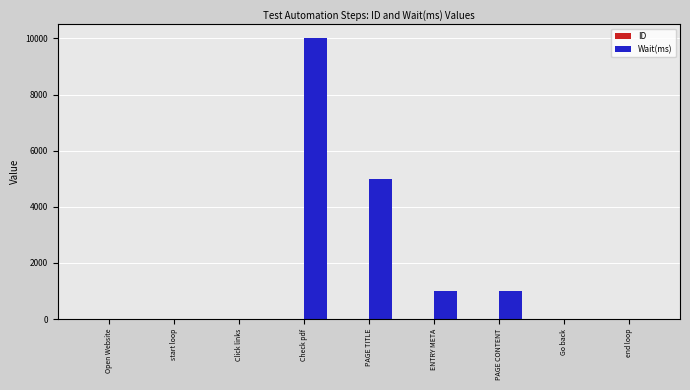

Which category has the highest value across all series?

Check pdf